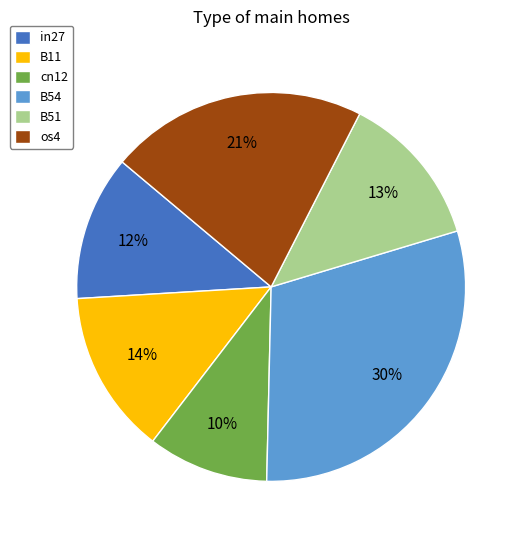

To the nearest percent, what is the average slice percentage?

17%